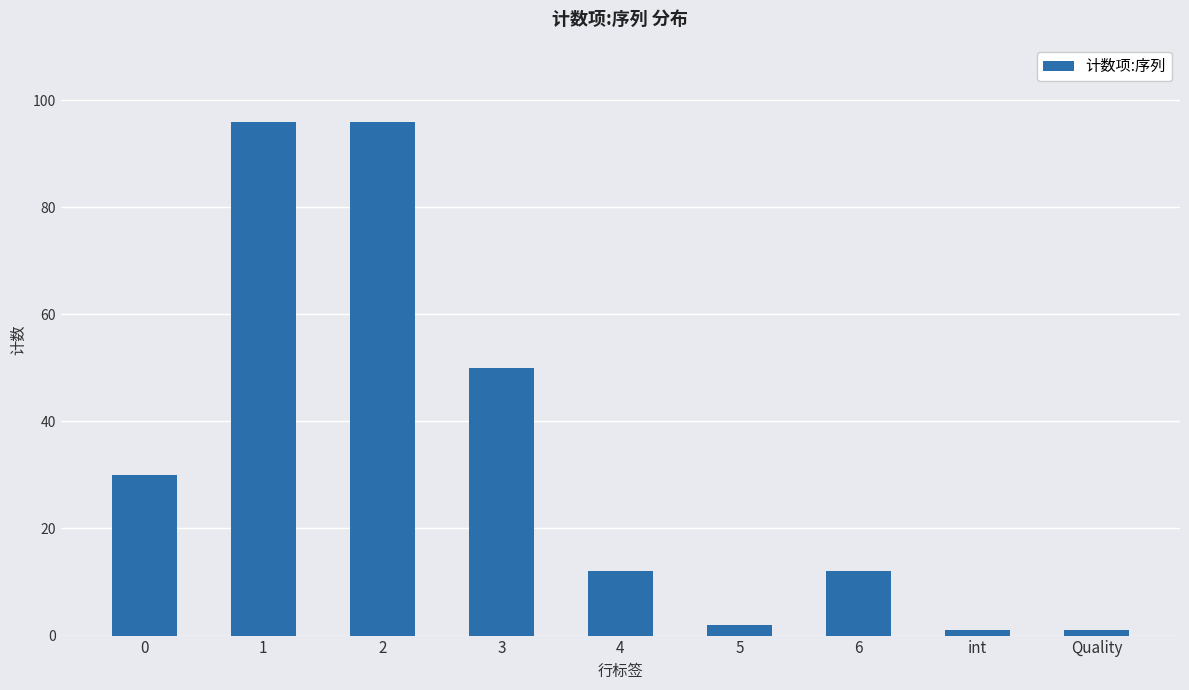

What is the smallest value displayed?

1